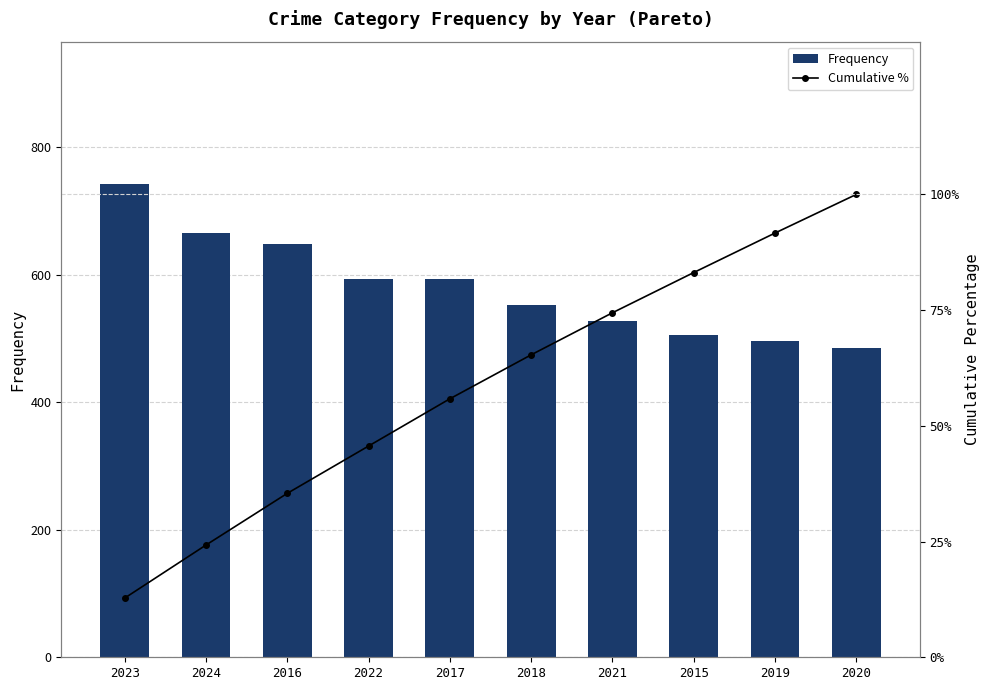

Reading left to right, extract all data points from this chart.

Frequency: 743.0	666.0	649.0	594.0	593.0	552.0	528.0	505.0	496.0	485.0
Cumulative %: 12.8	24.2	35.4	45.6	55.8	65.3	74.4	83.1	91.7	100.0